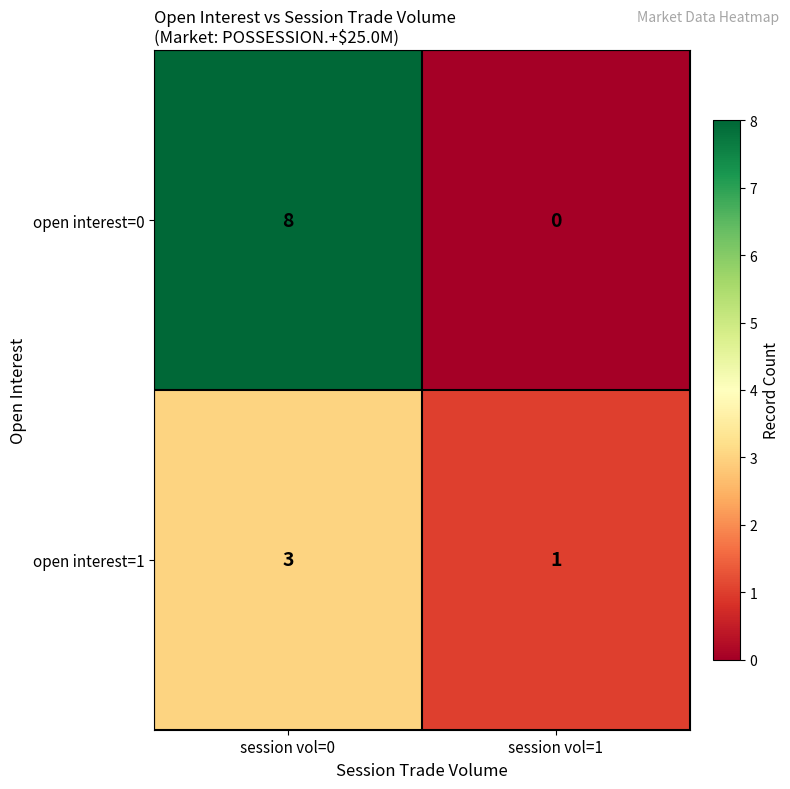

List the series in order of their overall mean, lowest first.

open interest=1, open interest=0